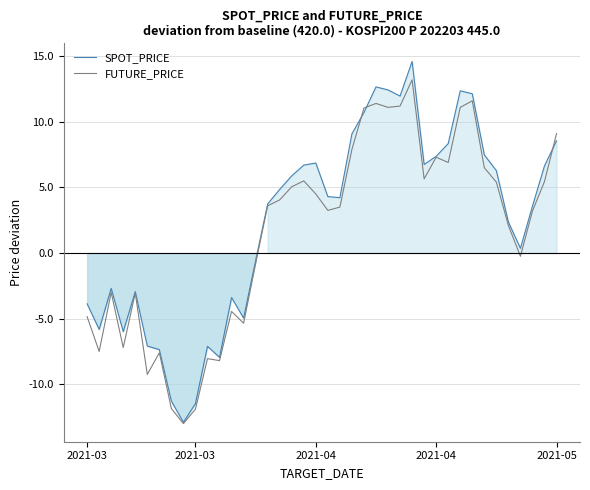

Reading right to left, what are all the values shown in this chart?

SPOT_PRICE: 8.6	6.6	3.6	0.4	2.4	6.3	7.5	12.1	12.4	8.3	7.4	6.8	14.6	12.0	12.4	12.7	10.7	9.1	4.2	4.3	6.9	6.7	5.9	4.9	3.7	-0.6	-5.0	-3.4	-7.9	-7.1	-11.5	-12.9	-11.3	-7.4	-7.1	-2.9	-6.0	-2.7	-5.8	-3.9
FUTURE_PRICE: 9.1	5.4	3.2	-0.2	2.1	5.4	6.5	11.6	11.1	6.9	7.3	5.6	13.2	11.2	11.1	11.4	11.1	7.9	3.5	3.2	4.5	5.5	5.1	4.1	3.6	-0.8	-5.4	-4.4	-8.2	-8.1	-11.9	-13.0	-11.9	-7.6	-9.2	-3.1	-7.2	-3.0	-7.5	-4.9